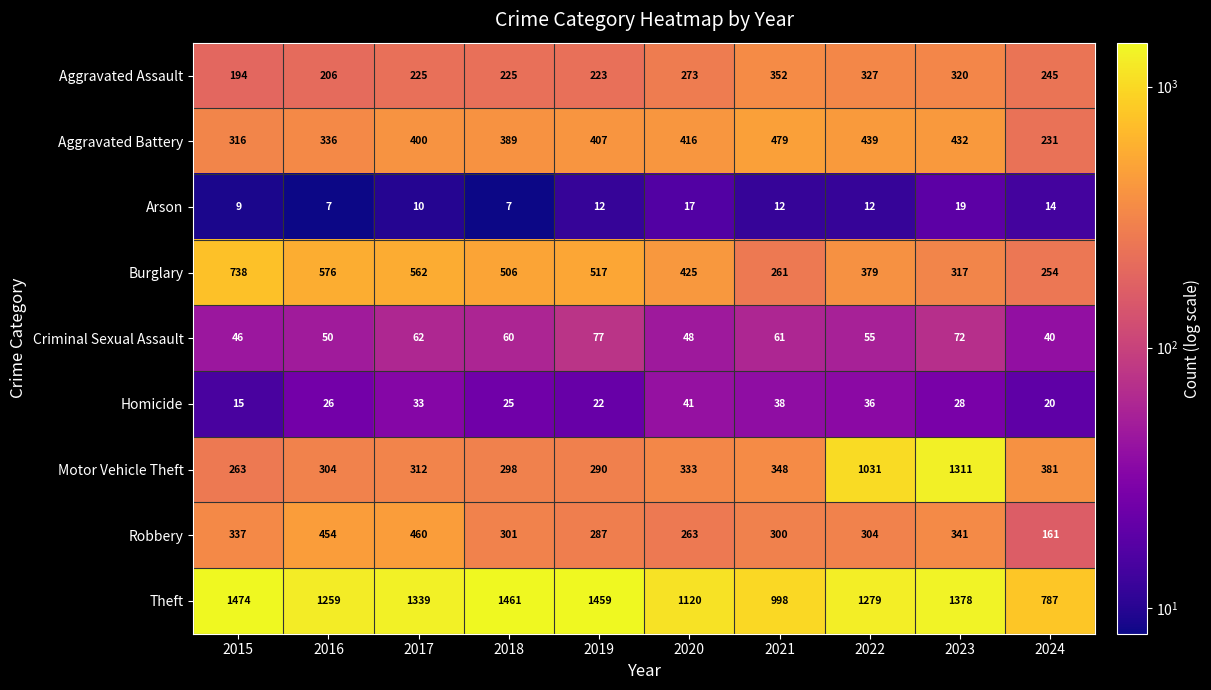

Which series has the widest spread of values?

Motor Vehicle Theft